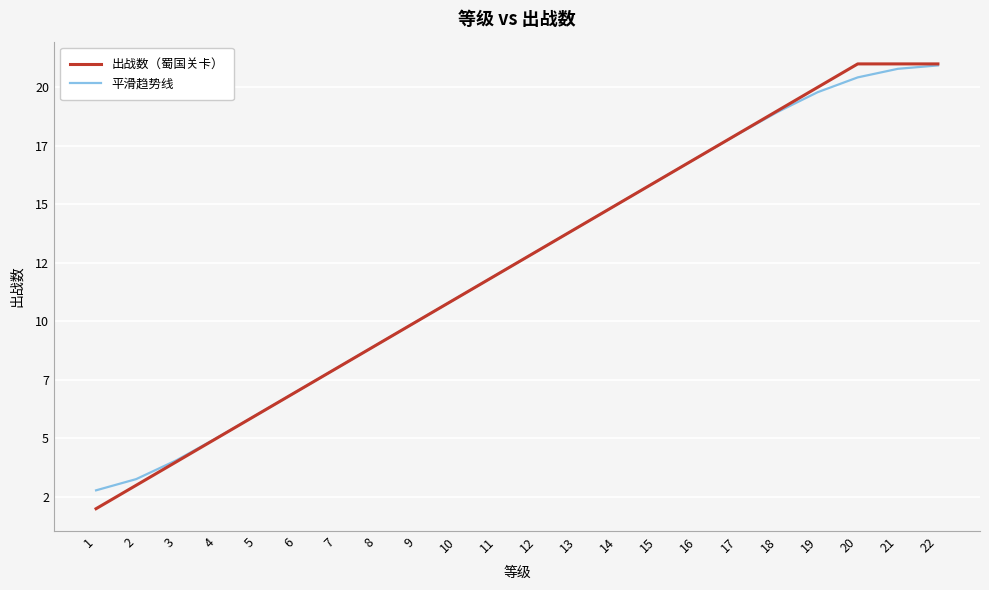

What are all the series names shown in the legend?

出战数（蜀国关卡）, 平滑趋势线